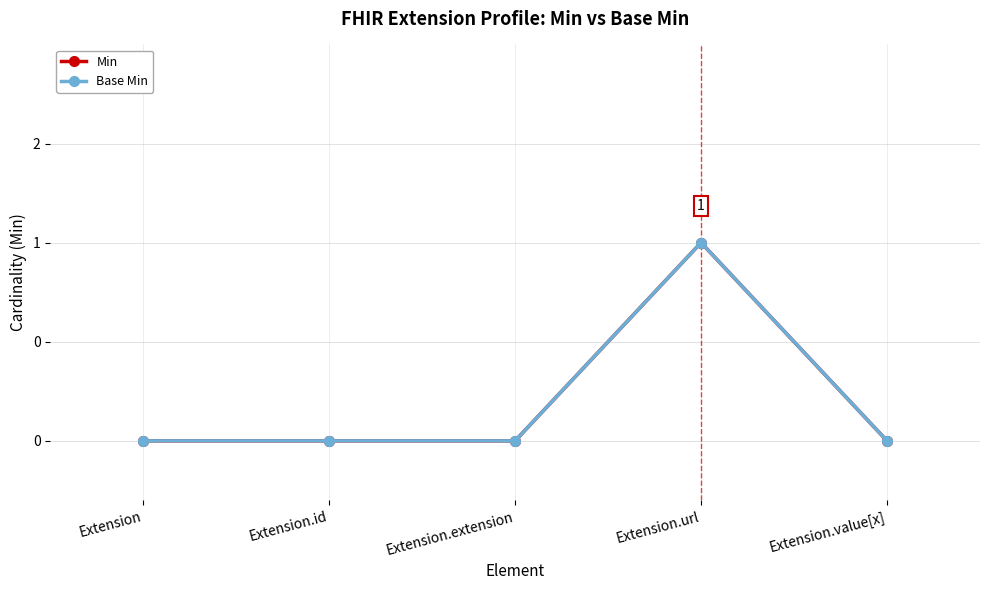

Is this an area chart (filled region under the line)?

No